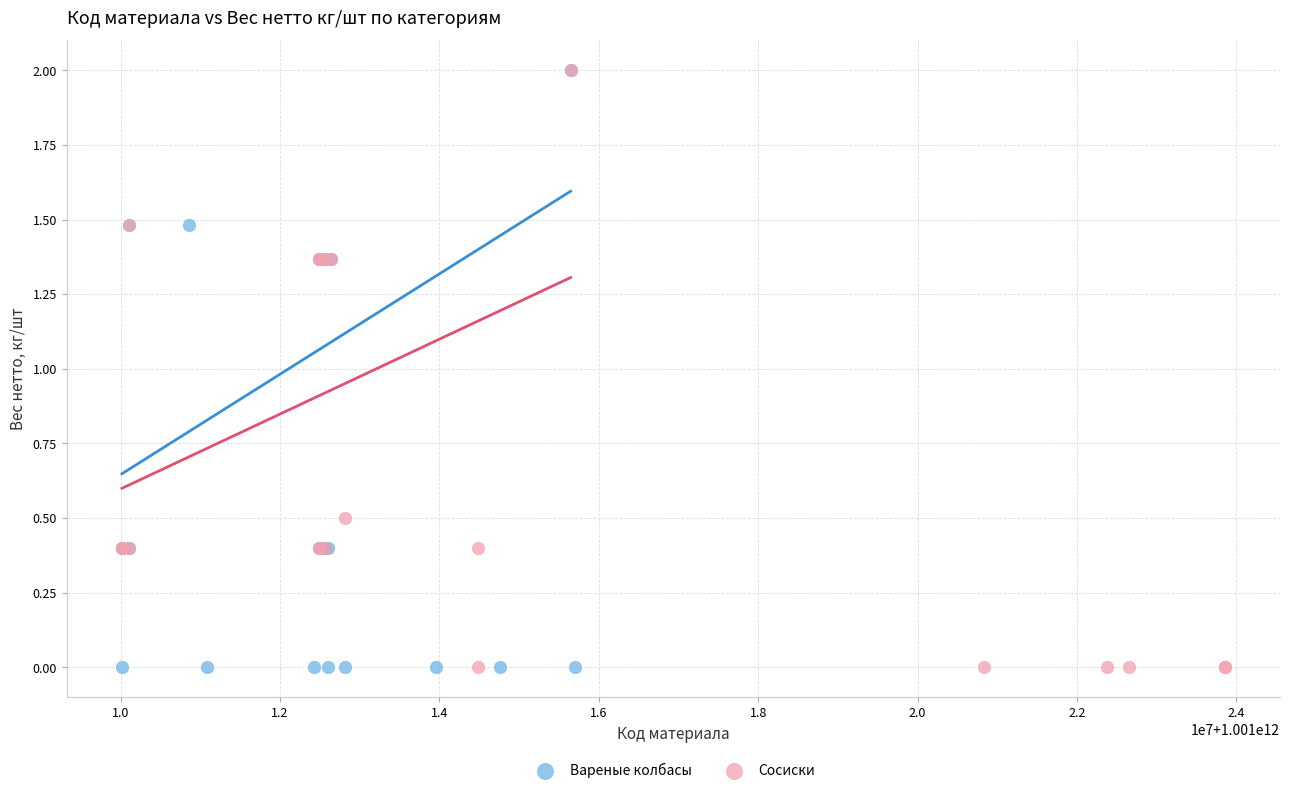

What are all the series names shown in the legend?

Вареные колбасы, Сосиски